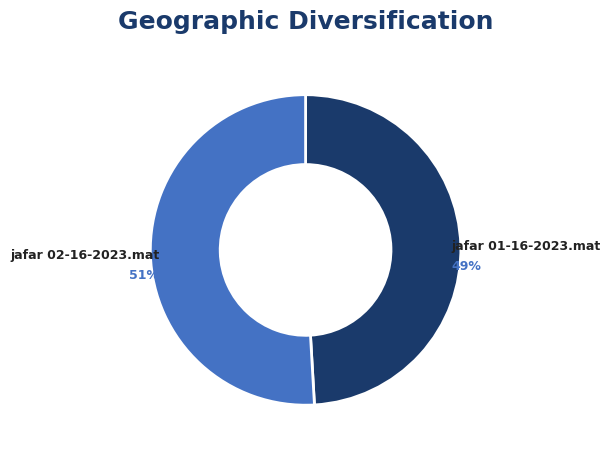

To the nearest percent, what is the difference between the jafar 02-16-2023.mat and jafar 01-16-2023.mat slice percentages?

2%